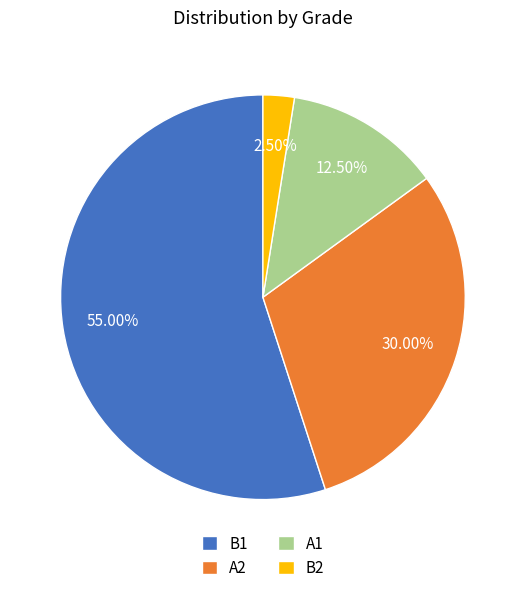

Which slice represents more than half of the pie?

B1